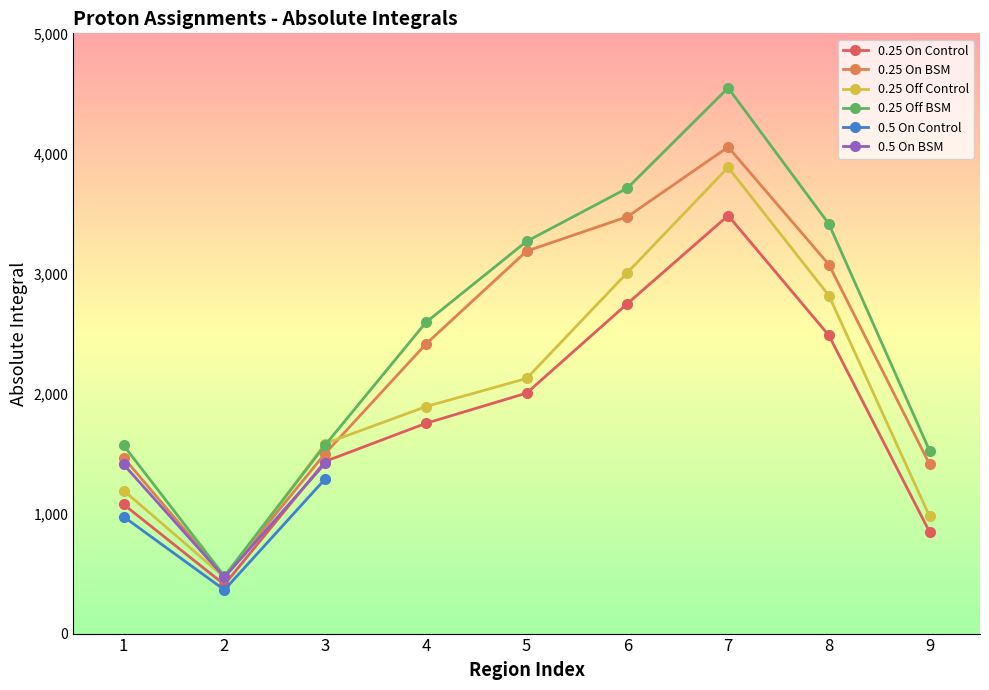

Reading left to right, list all the values displayed in this chart.

0.25 On Control: 1=1075.5	2=408.1	3=1434.0	4=1751.5	5=2003.2	6=2748.5	7=3482.0	8=2483.7	9=846.0
0.25 On BSM: 1=1465.4	2=474.4	3=1499.9	4=2411.8	5=3185.9	6=3472.3	7=4052.9	8=3074.0	9=1409.7
0.25 Off Control: 1=1191.5	2=469.0	3=1582.4	4=1890.6	5=2125.3	6=3007.1	7=3883.5	8=2815.6	9=976.0
0.25 Off BSM: 1=1567.2	2=478.0	3=1570.4	4=2591.9	5=3267.3	6=3710.7	7=4545.6	8=3412.2	9=1522.8